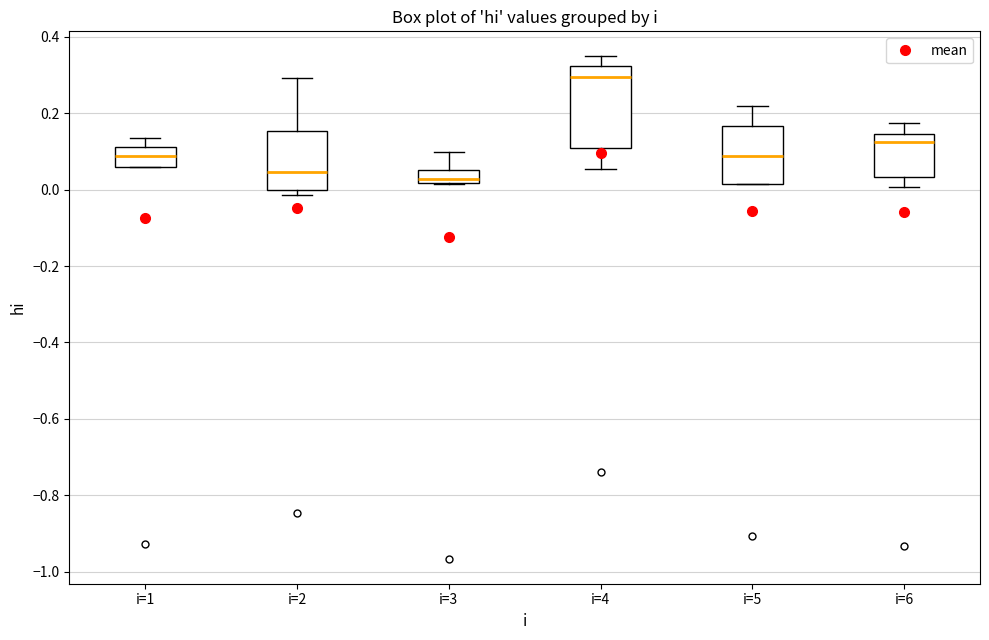

Where is the lower edge of the box for i=3 on the y-axis? The values are not printed on the chart, so give them approximately, as read against the axis.

0.02